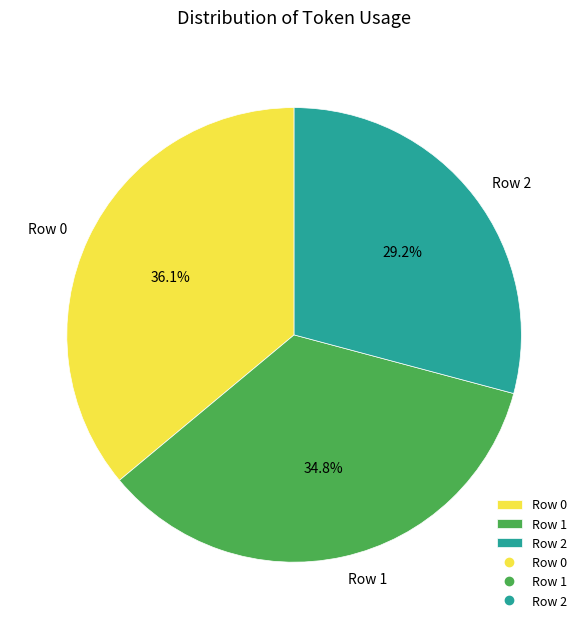

To the nearest percent, what is the difference between the Row 0 and Row 2 slice percentages?

7%